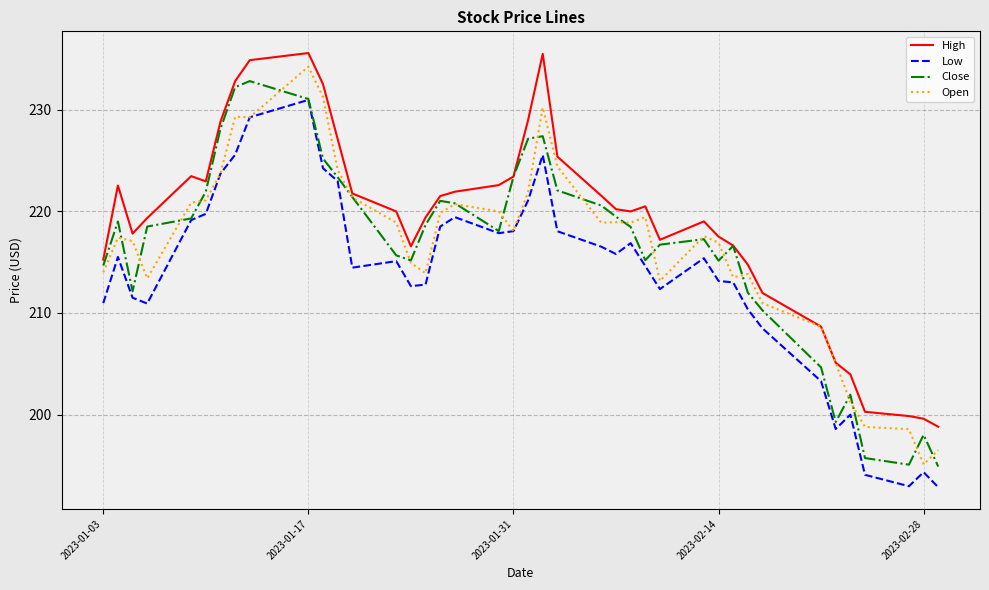

What are all the series names shown in the legend?

High, Low, Close, Open